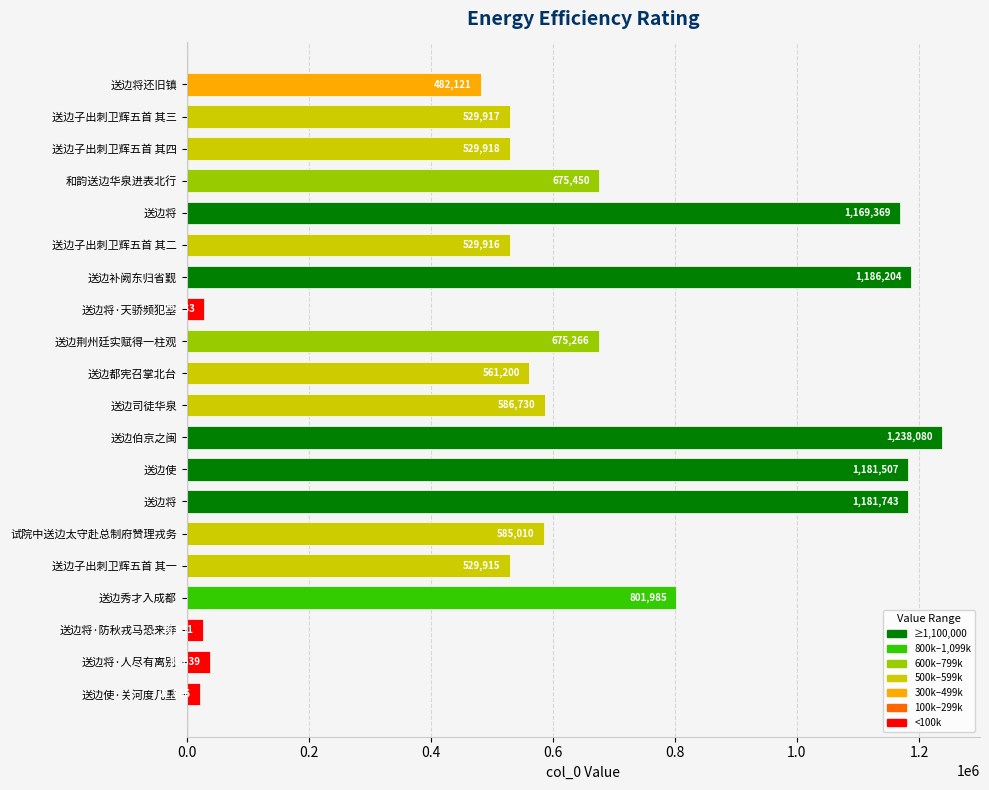

Does the chart contain stacked bars?

No